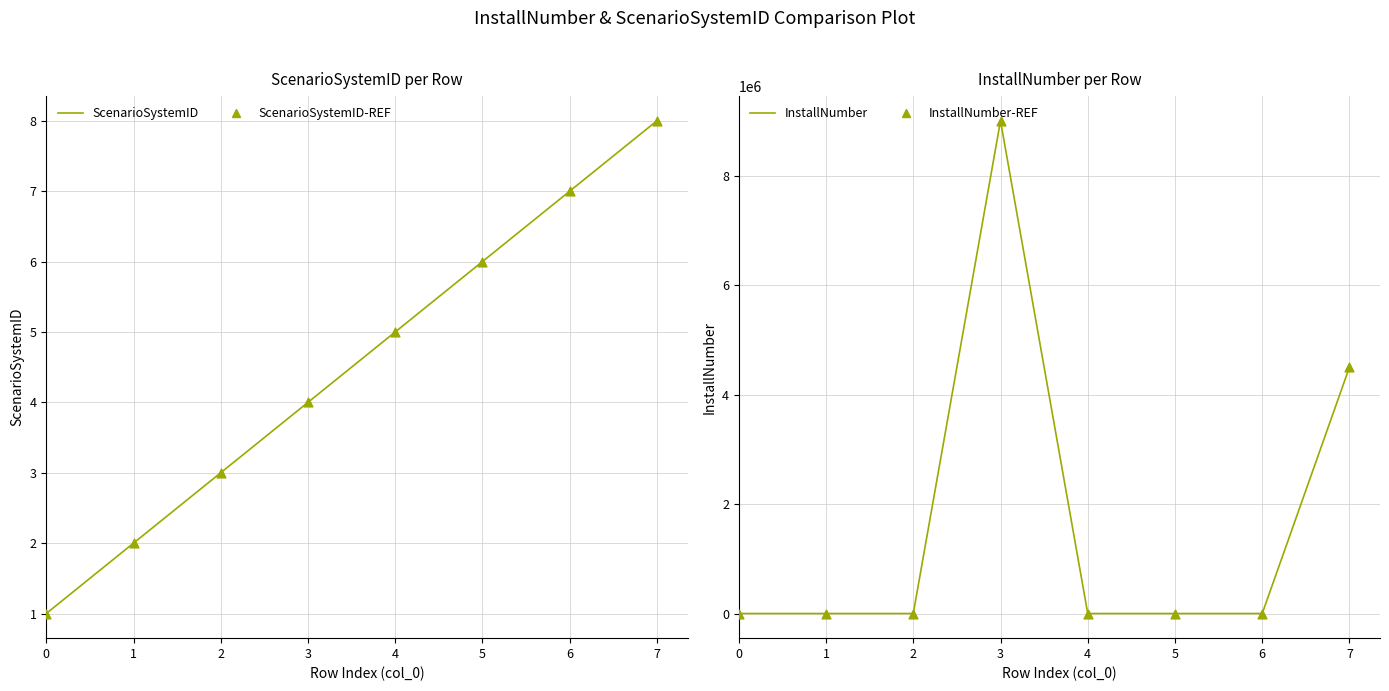

Which series has the largest Y range (max minus min)?

InstallNumber